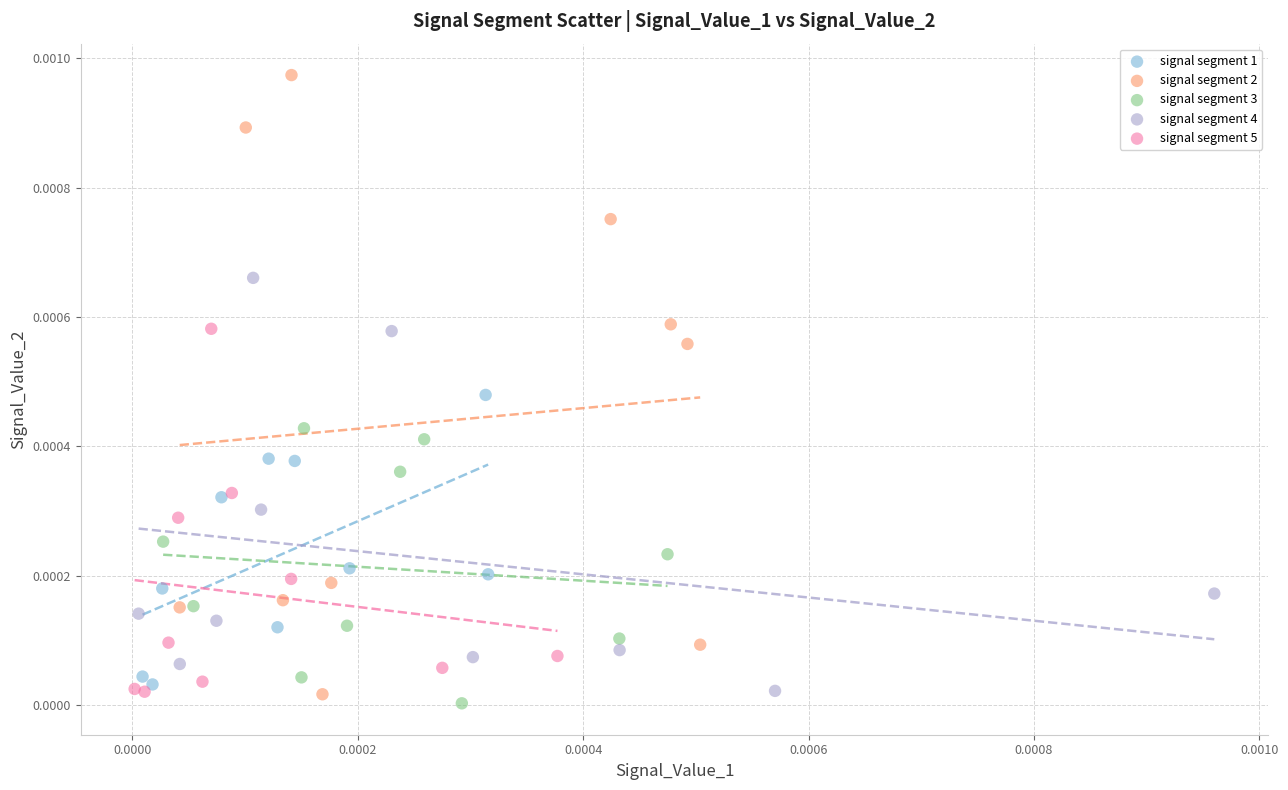

Which series reaches the minimum Y coordinate?

signal segment 3